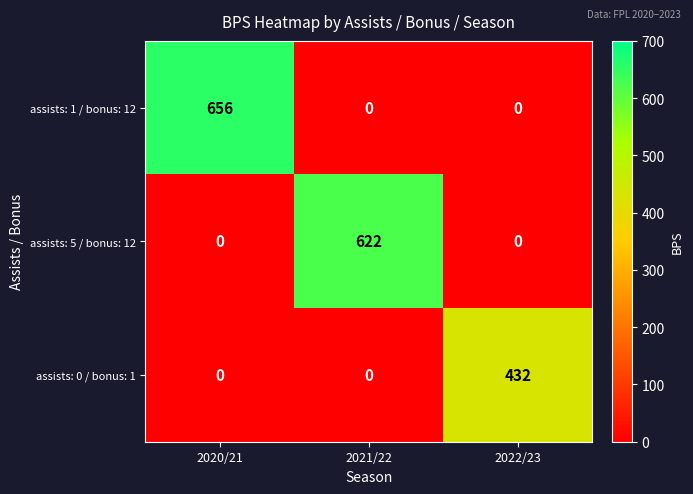

Which series changed the most between 2021/22 and 2022/23?

assists: 5 / bonus: 12